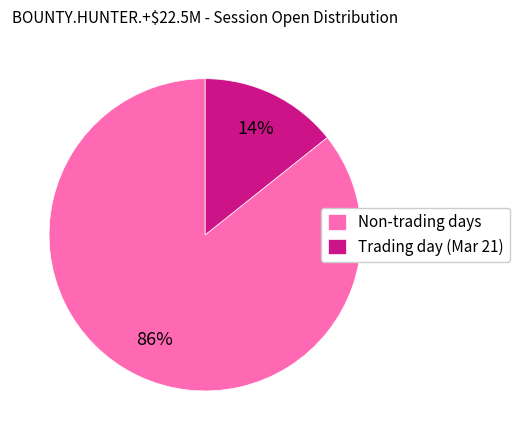

What is the smallest slice in the pie chart?

Trading day (Mar 21)